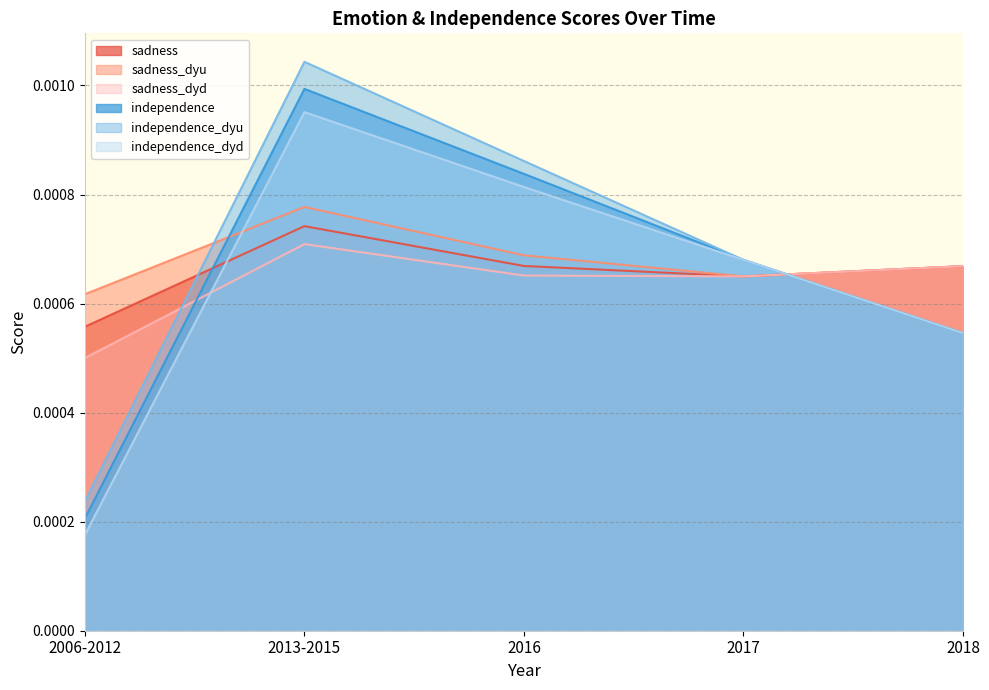

List the labels in order of sadness_dyd value, largest first.

2013-2015, 2018, 2016, 2017, 2006-2012